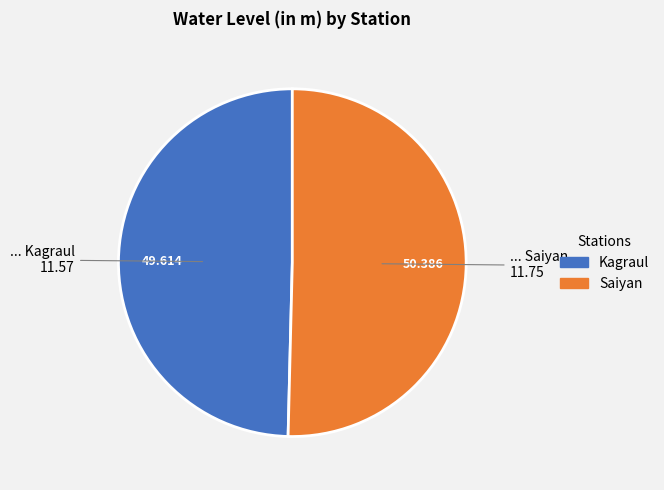

Rank the categories by value from lowest to highest.

Kagraul, Saiyan